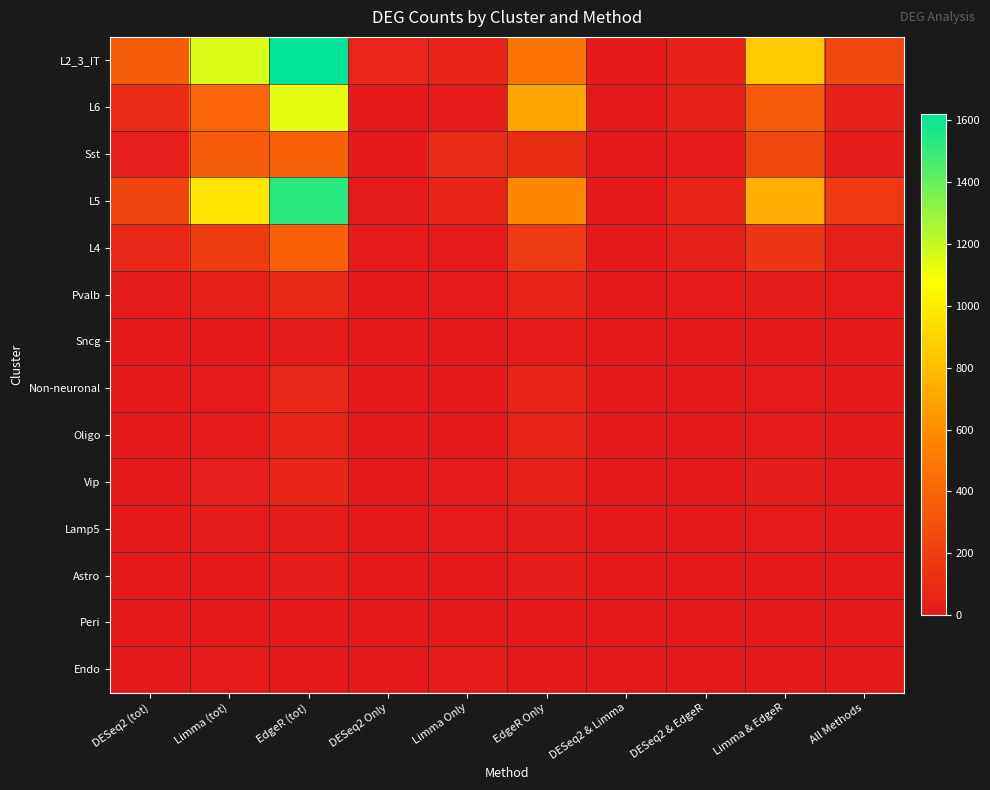

Which series has the largest total across all categories?

L2_3_IT